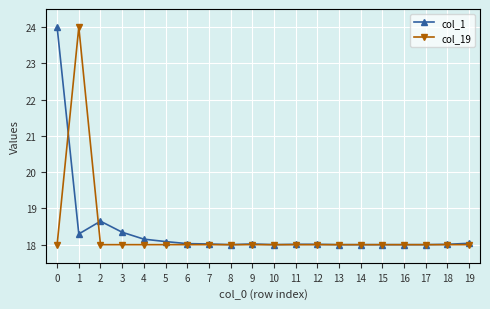

List the series in order of their overall mean, highest first.

col_1, col_19